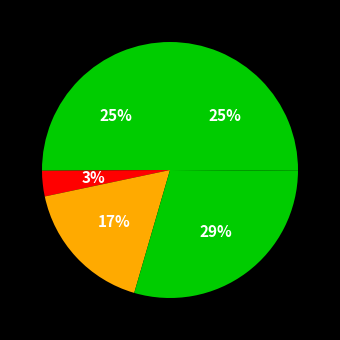

How many segments does this pie chart have?

5